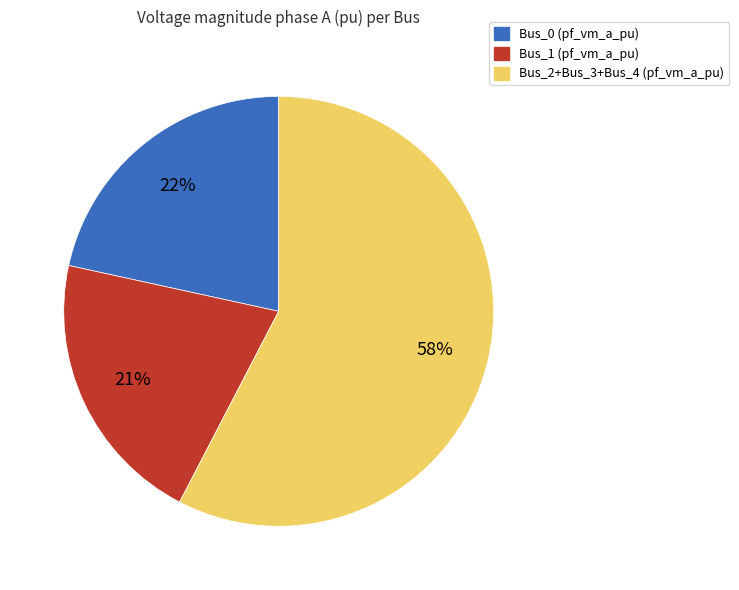

To the nearest percent, what is the average slice percentage?

33%